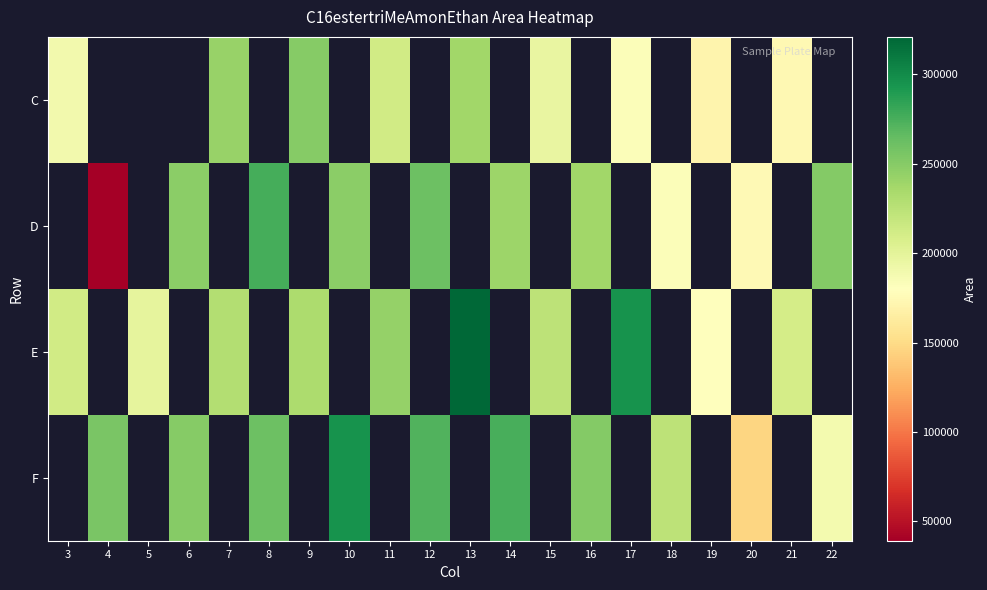

What is the smallest value displayed?

39251.6